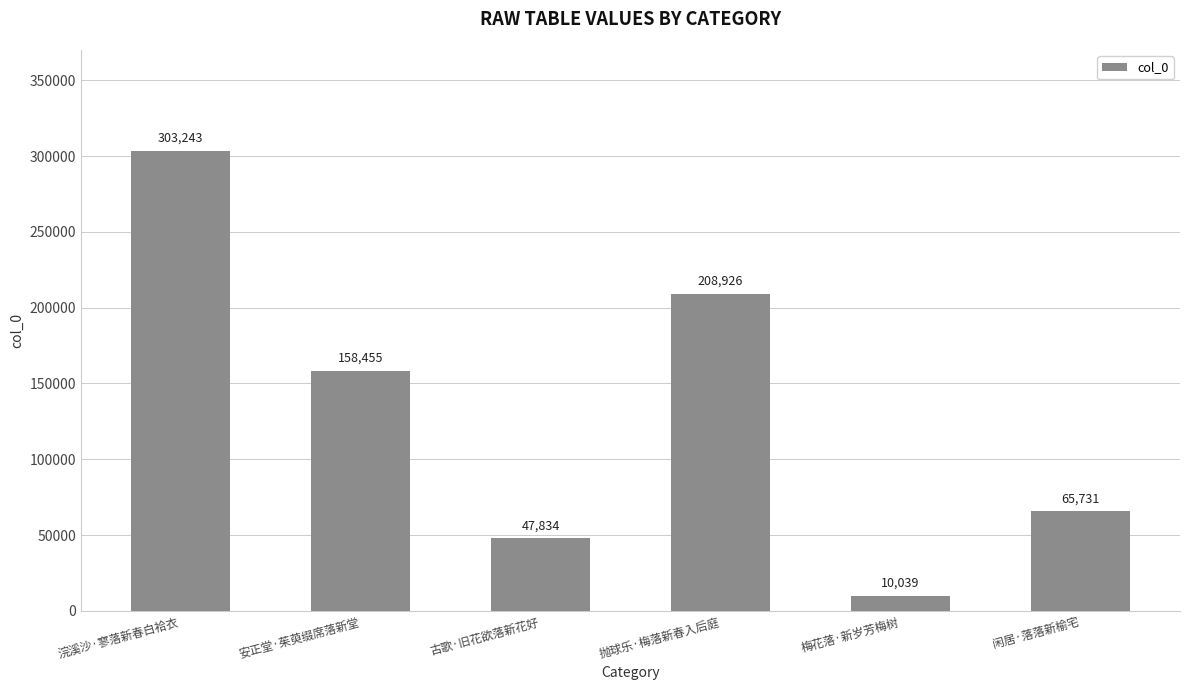

Rank the categories by value from lowest to highest.

梅花落·新岁芳梅树, 古歌·旧花欲落新花好, 闲居·落落新榆宅, 安正堂·茱萸缀席落新堂, 抛球乐·梅落新春入后庭, 浣溪沙·寥落新春白袷衣